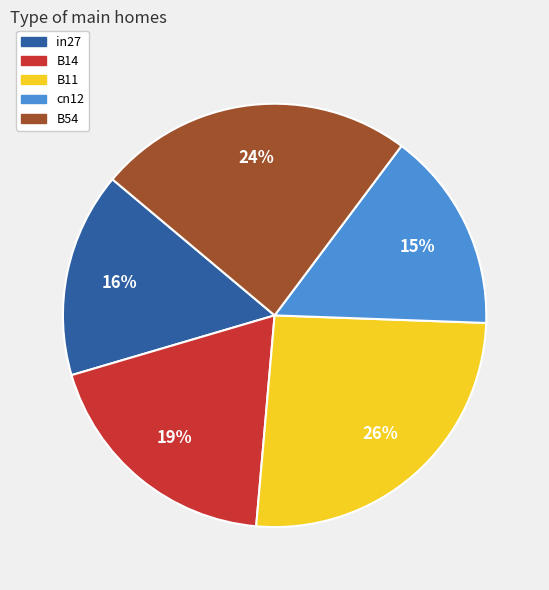

To the nearest percent, what is the combined percentage of cn12 and in27?

31%